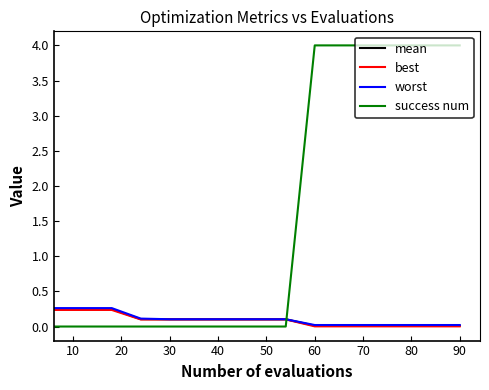

True or false: success num and worst intersect in this chart.

True